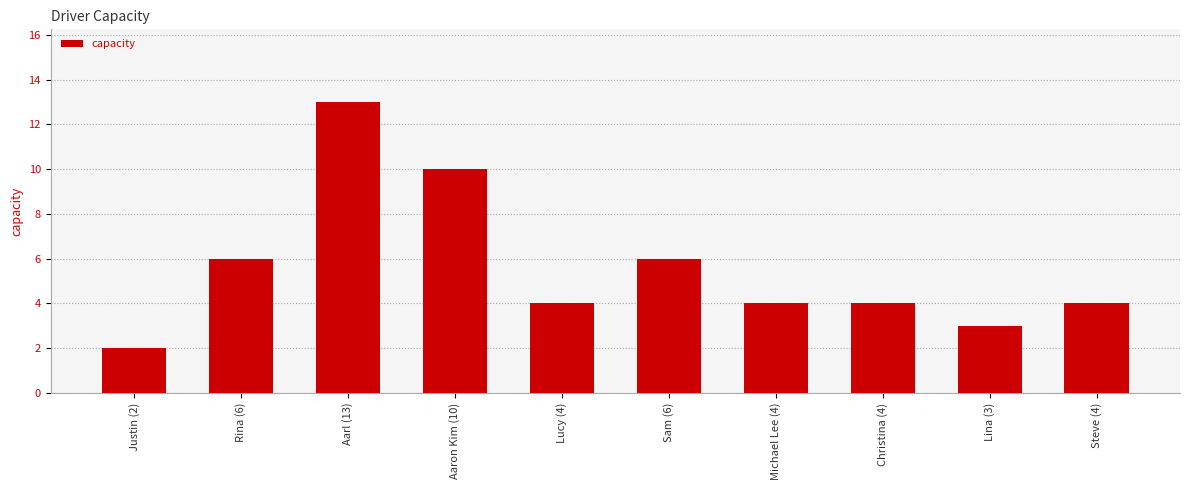

Approximately how many times larger is the value at Rina (6) compared to Lina (3)?

2.0